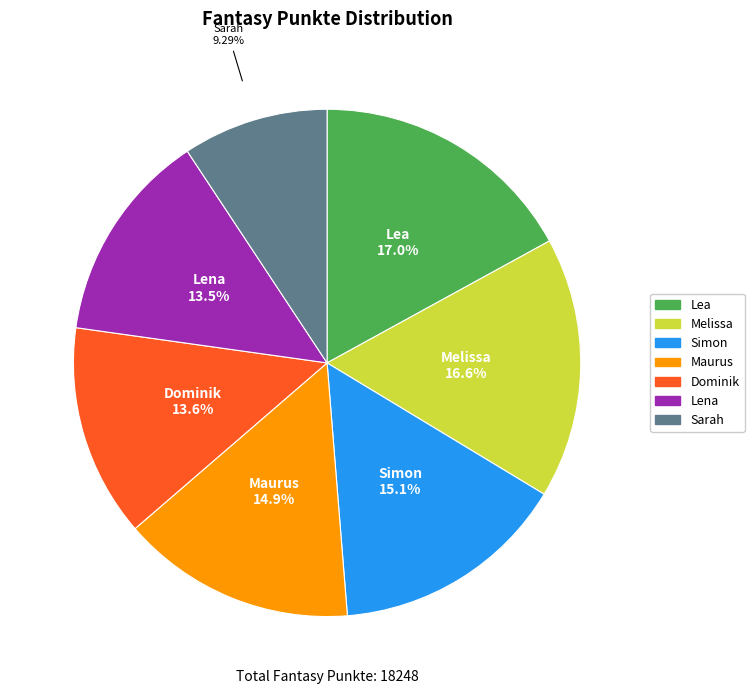

Which category has the smallest portion of the pie?

Sarah